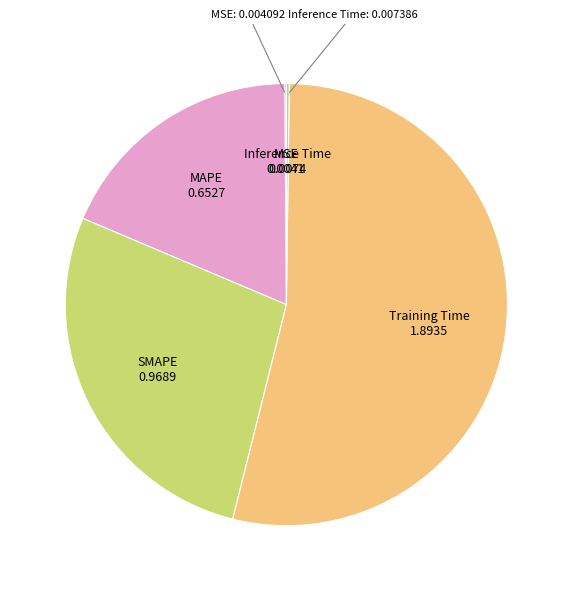

Which category has the biggest portion of the pie?

Training Time